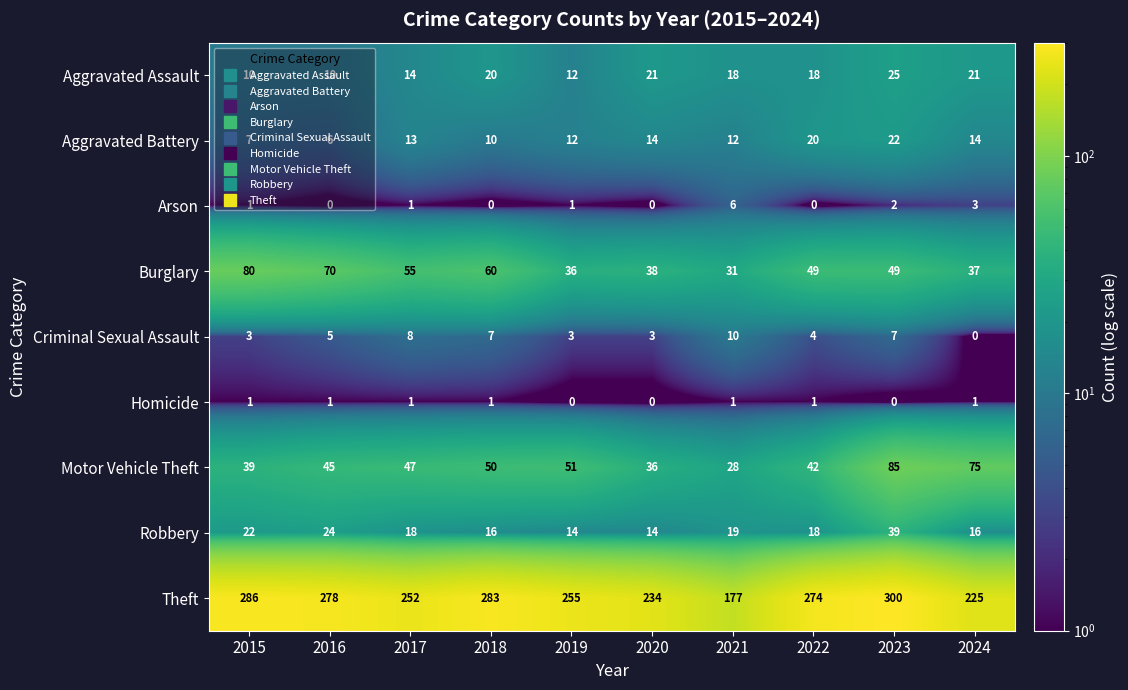

What is the approximate value of Aggravated Battery at 2017?

13